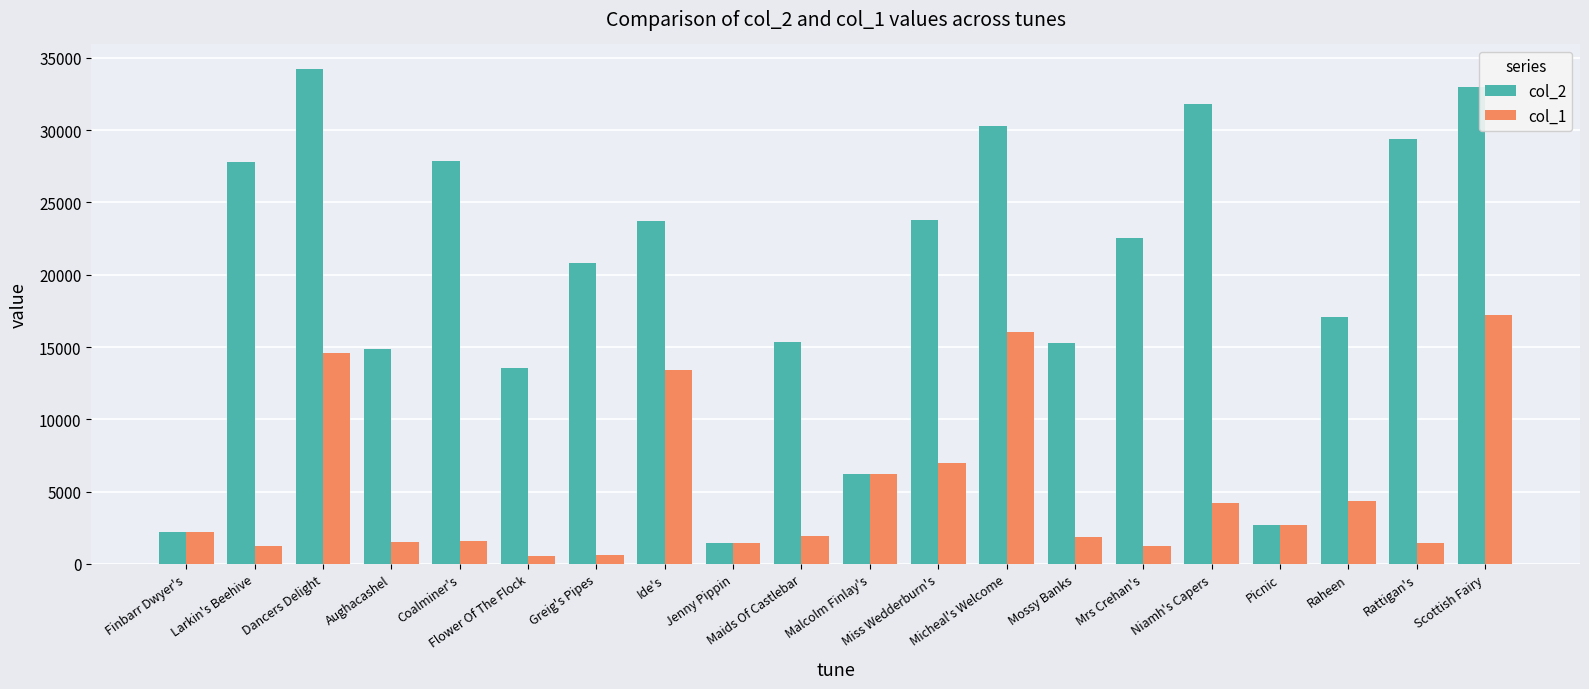

What value does the col_2 series have at Picnic, to the nearest 10?

2680